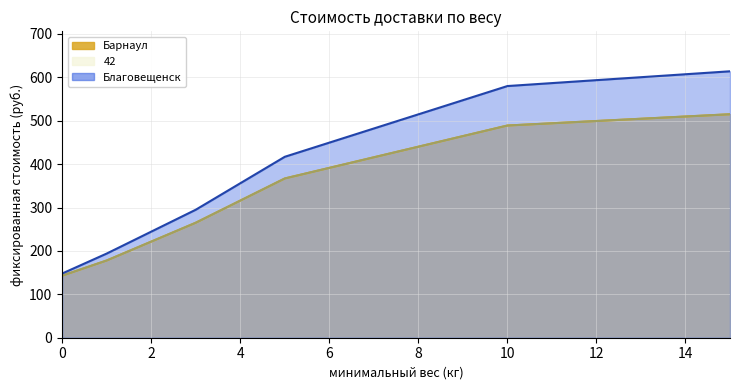

What value does the Барнаул series have at 1?

178